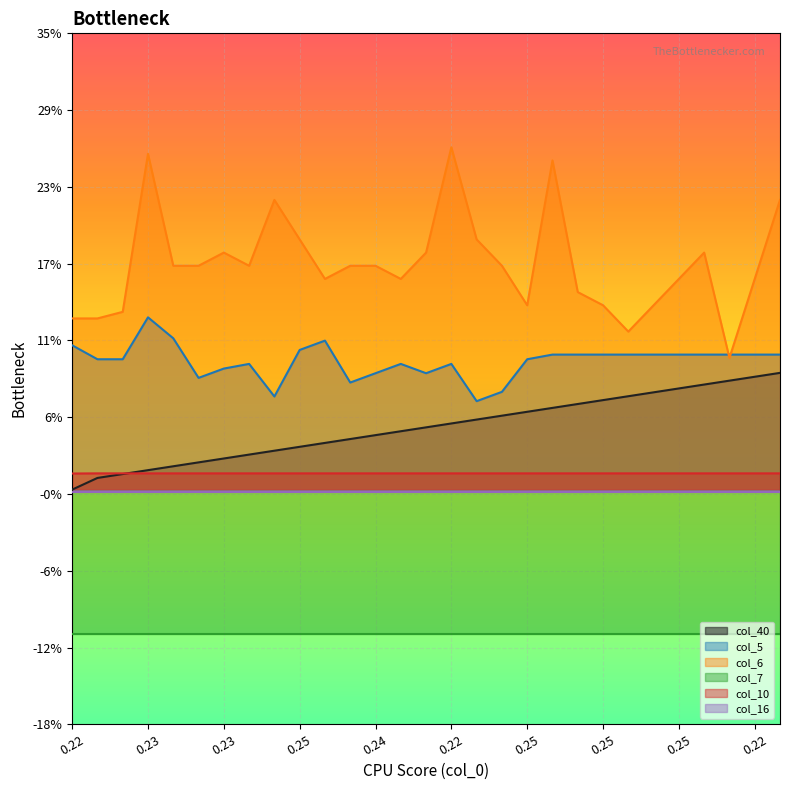

How many categories are shown in the chart?

29